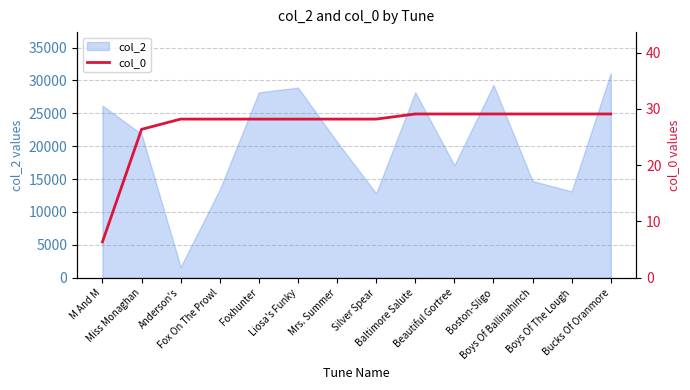

What is the highest value of the col_2 series?

31126